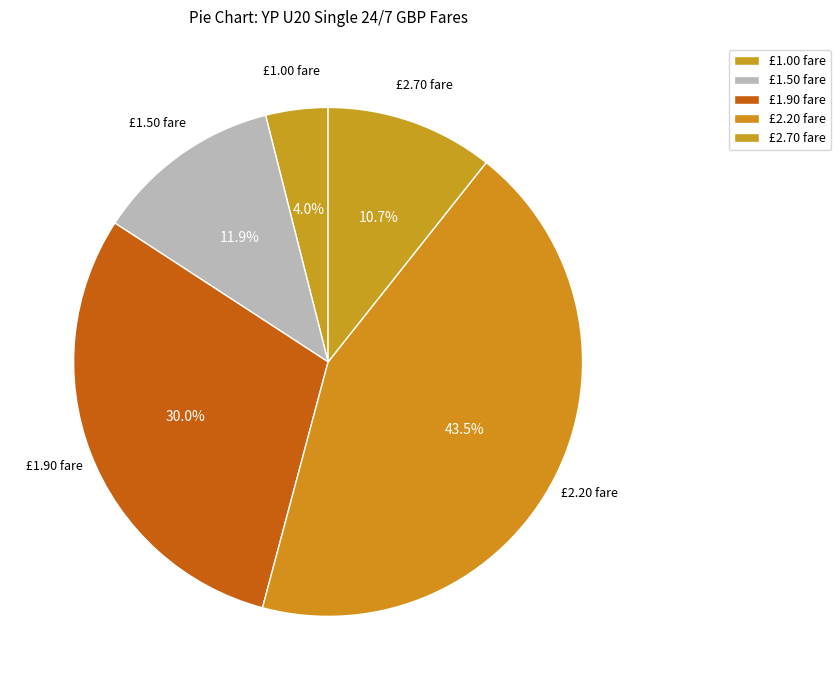

Which category has the smallest portion of the pie?

£1.00 fare